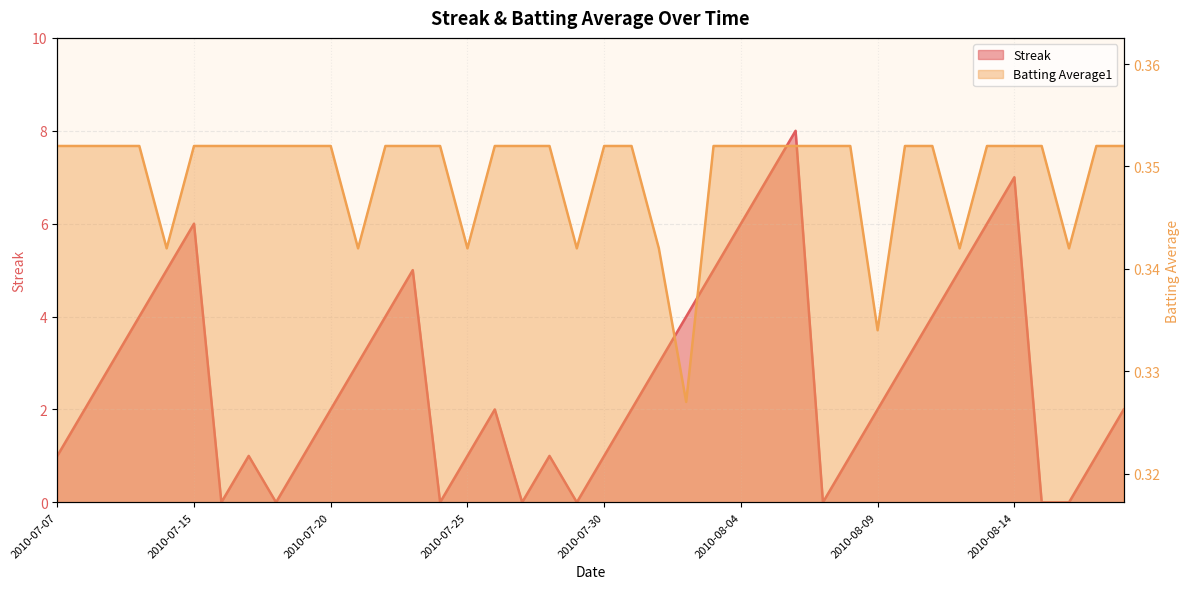

How many values in the Streak series are below 2?

16